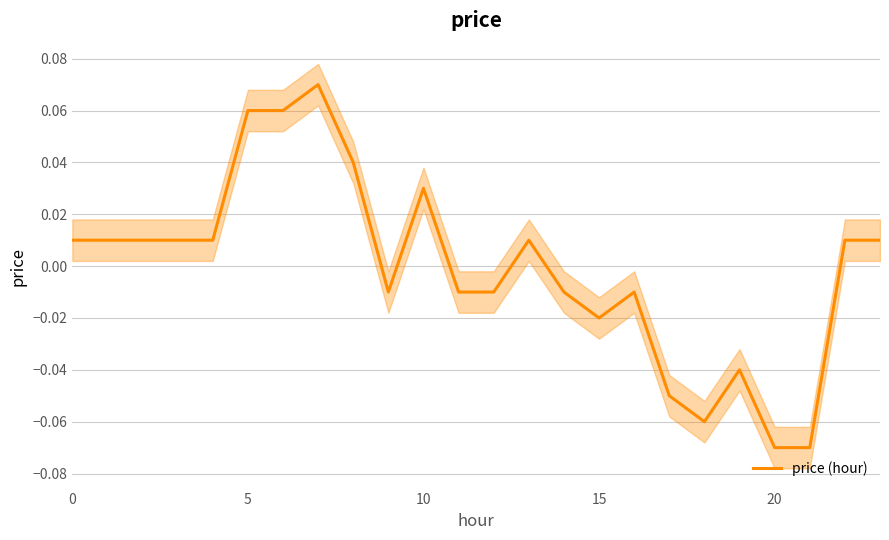

Count the number of data series in this chart.

1